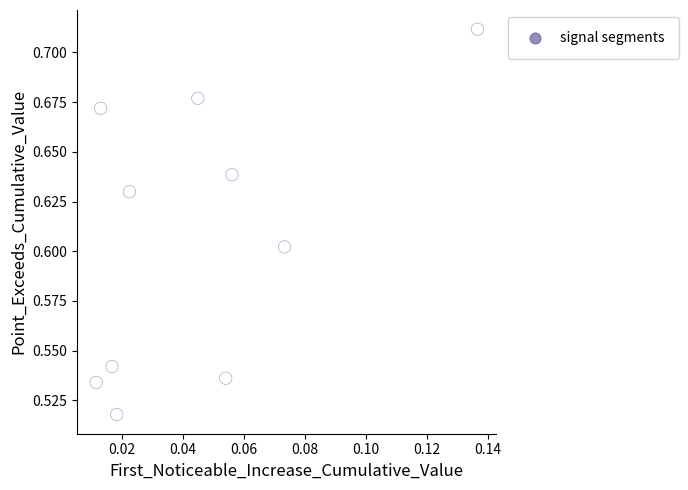

How many points are shown in the scatter plot?

10